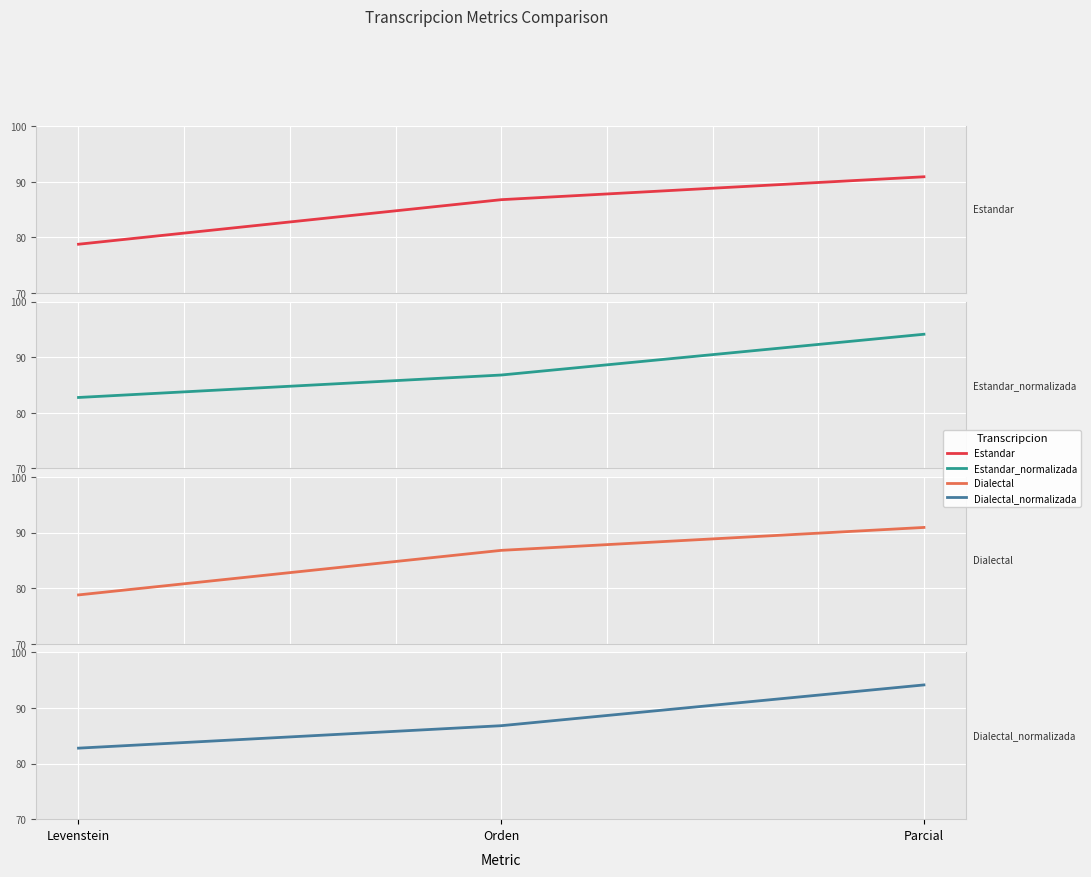

Which series has the largest total across all categories?

Estandar_normalizada